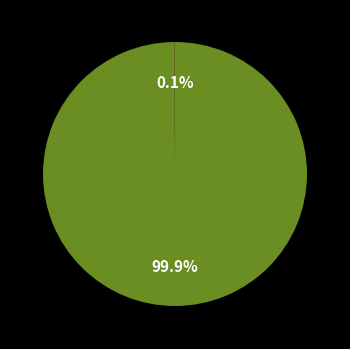

Is there a majority slice in this chart?

Yes